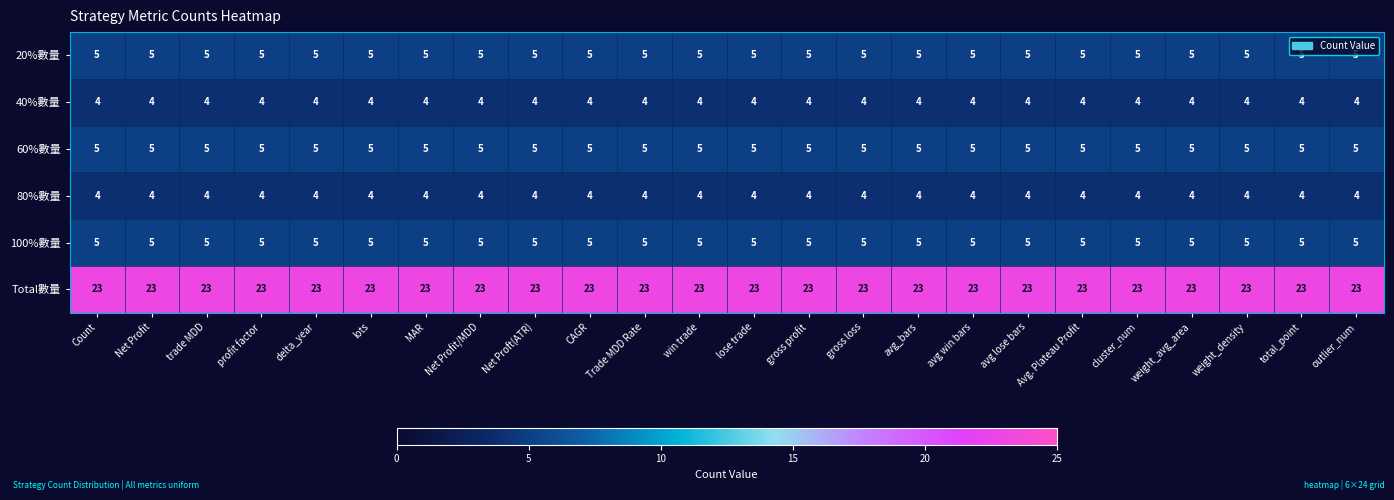

Which series has the largest total across all categories?

Total數量